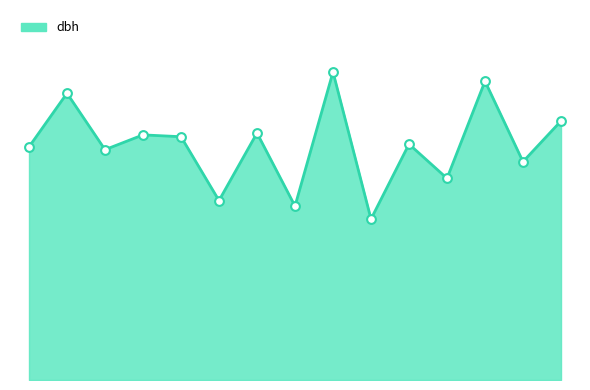

Is this an area chart (filled region under the line)?

Yes